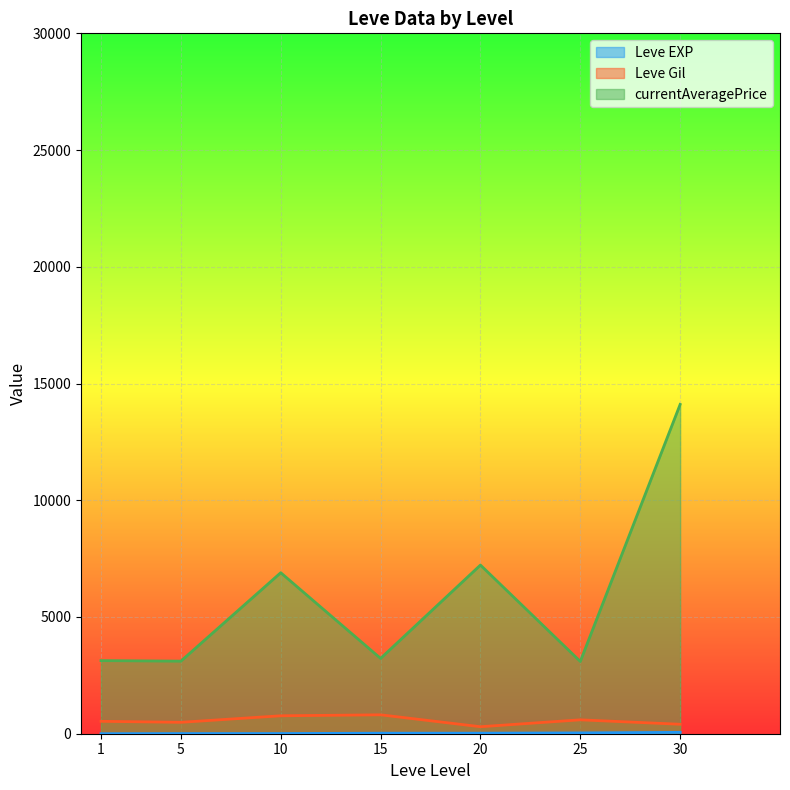

How many lines are shown in the chart?

3